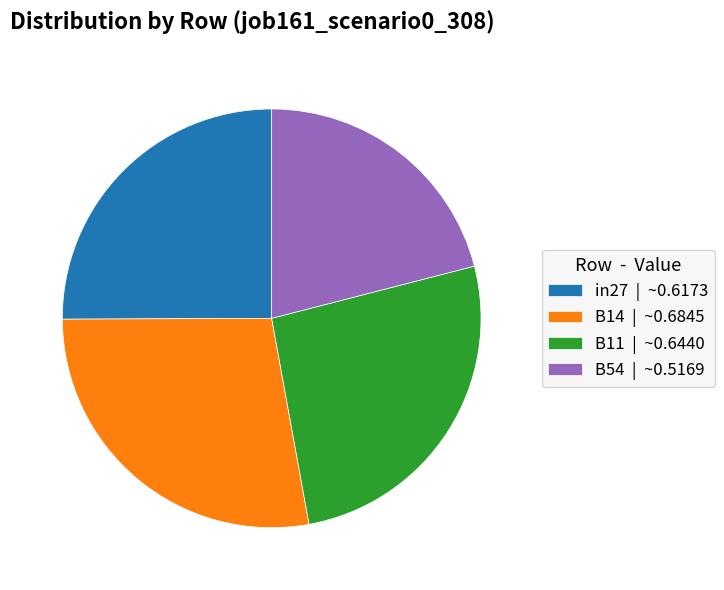

Is there any slice that represents more than half of the pie?

No